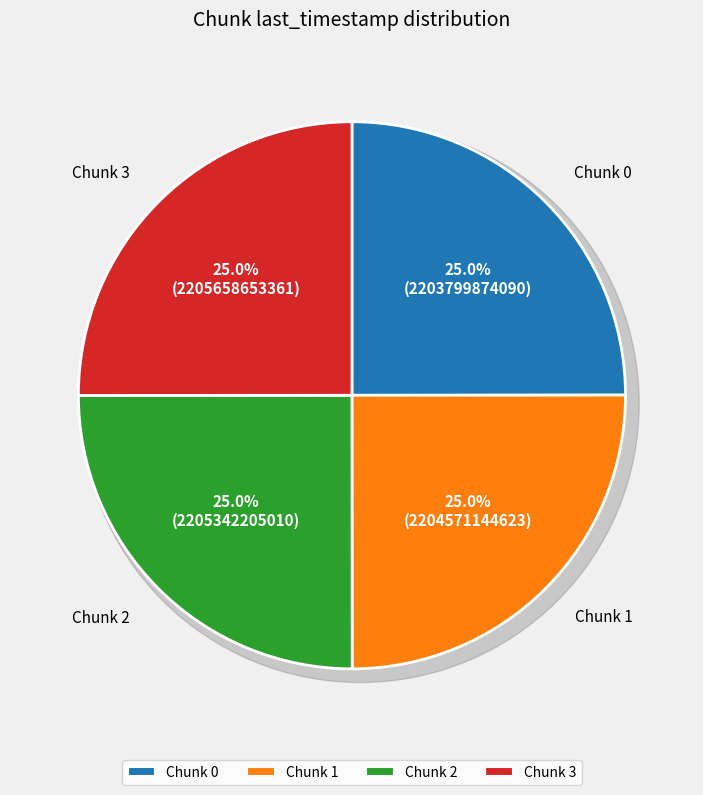

What percentage is the 3 slice, to the nearest percent?

25%